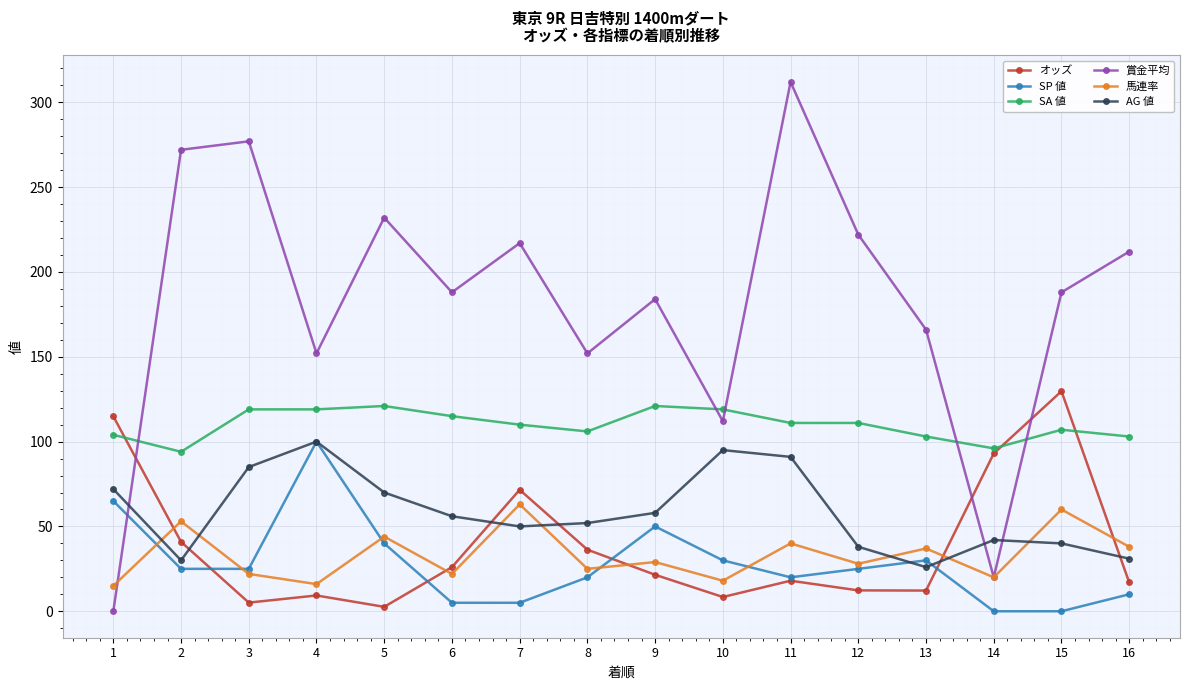

What are all the series names shown in the legend?

オッズ, SP 値, SA 値, 賞金平均, 馬連率, AG 値